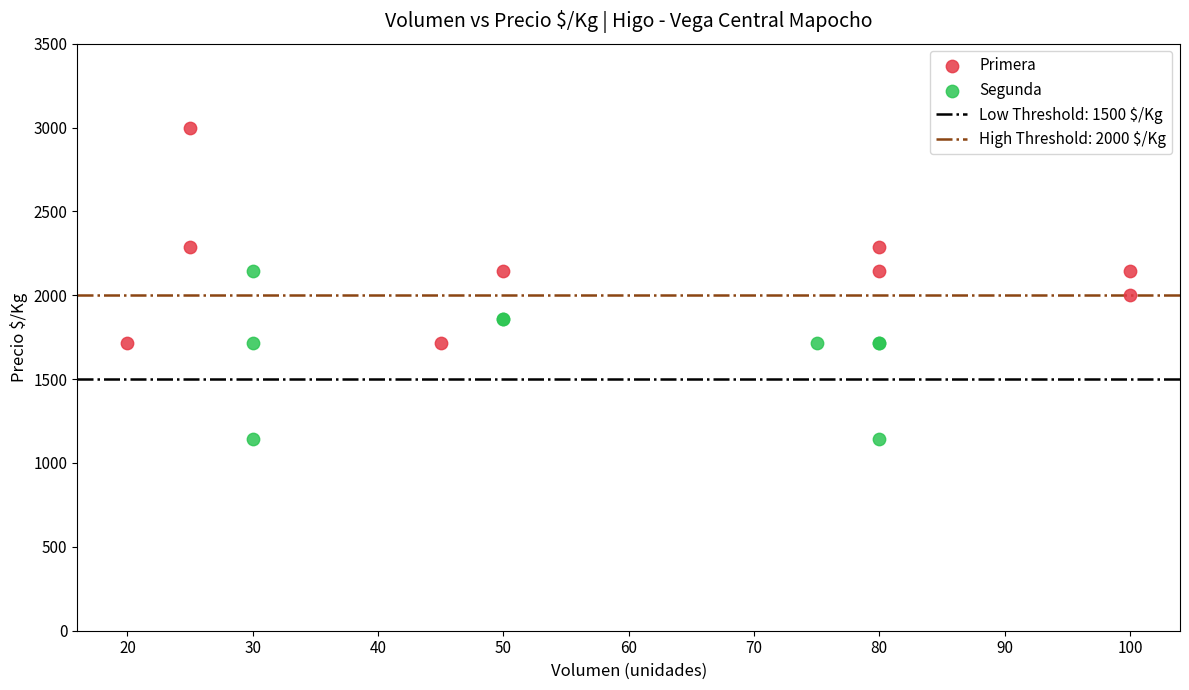

Which series has the widest spread of Y values?

Primera